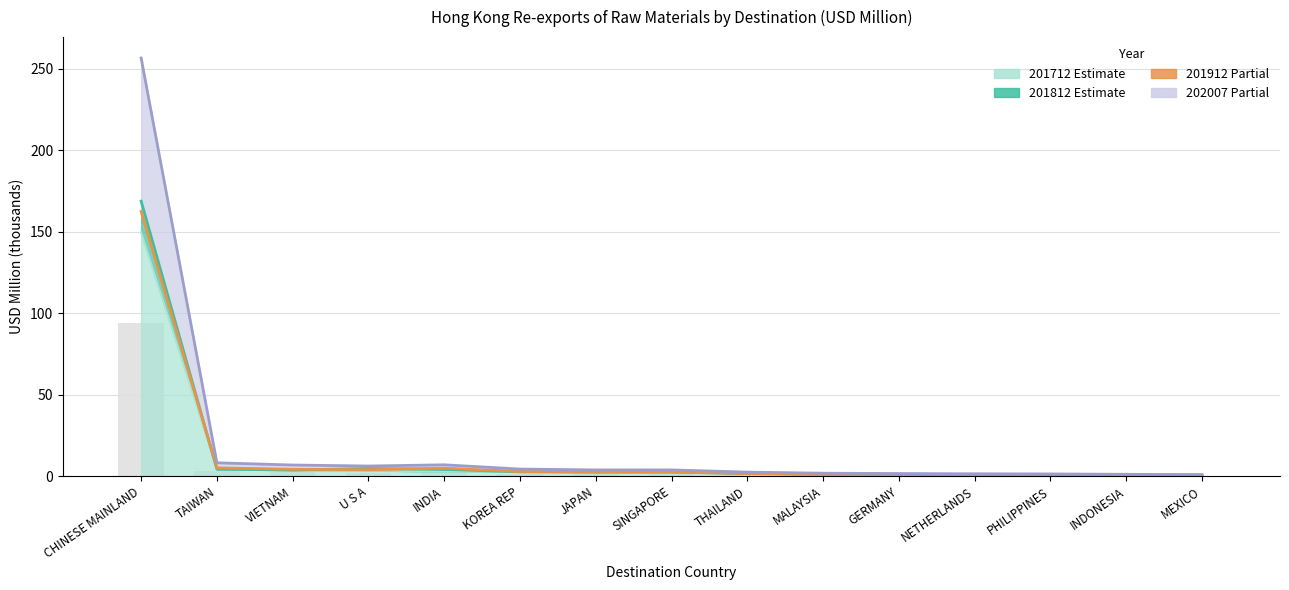

The value of 201812 at INDONESIA is 0.2. True or false?

False